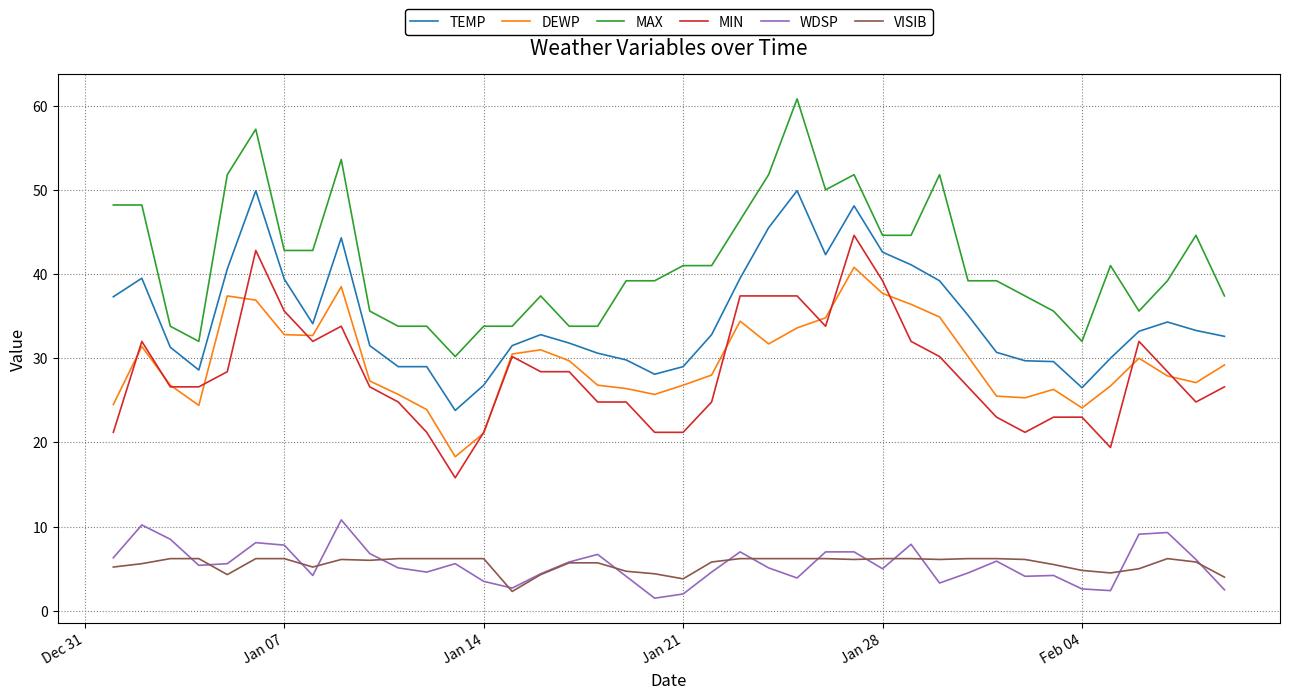

How many categories are shown in the chart?

40